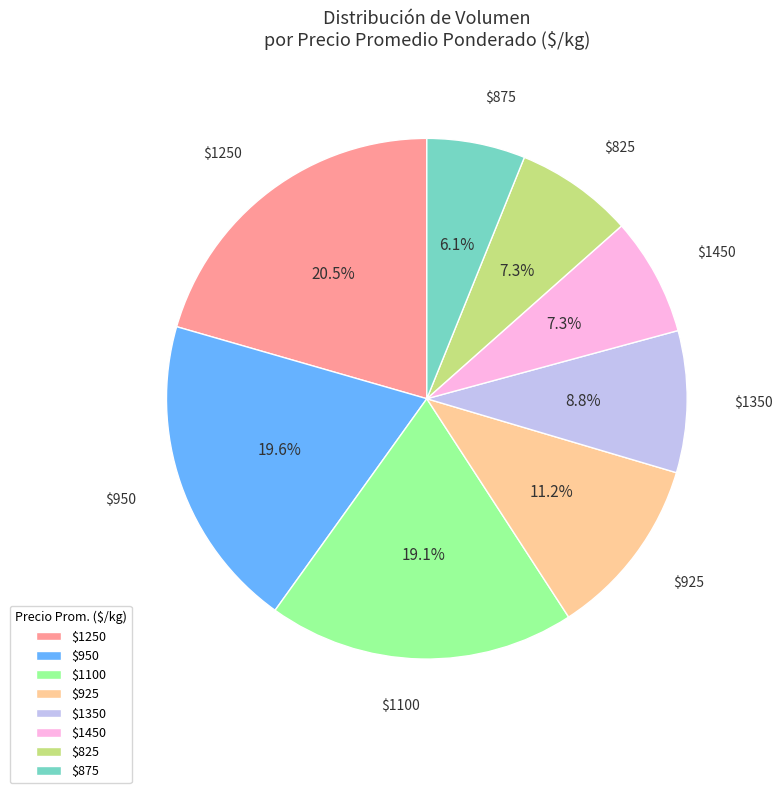

Which slice is the smallest?

$875